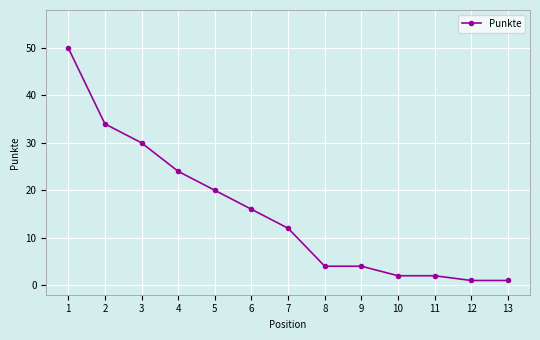

Reading left to right, transcribe all the data shown in this chart.

50	34	30	24	20	16	12	4	4	2	2	1	1